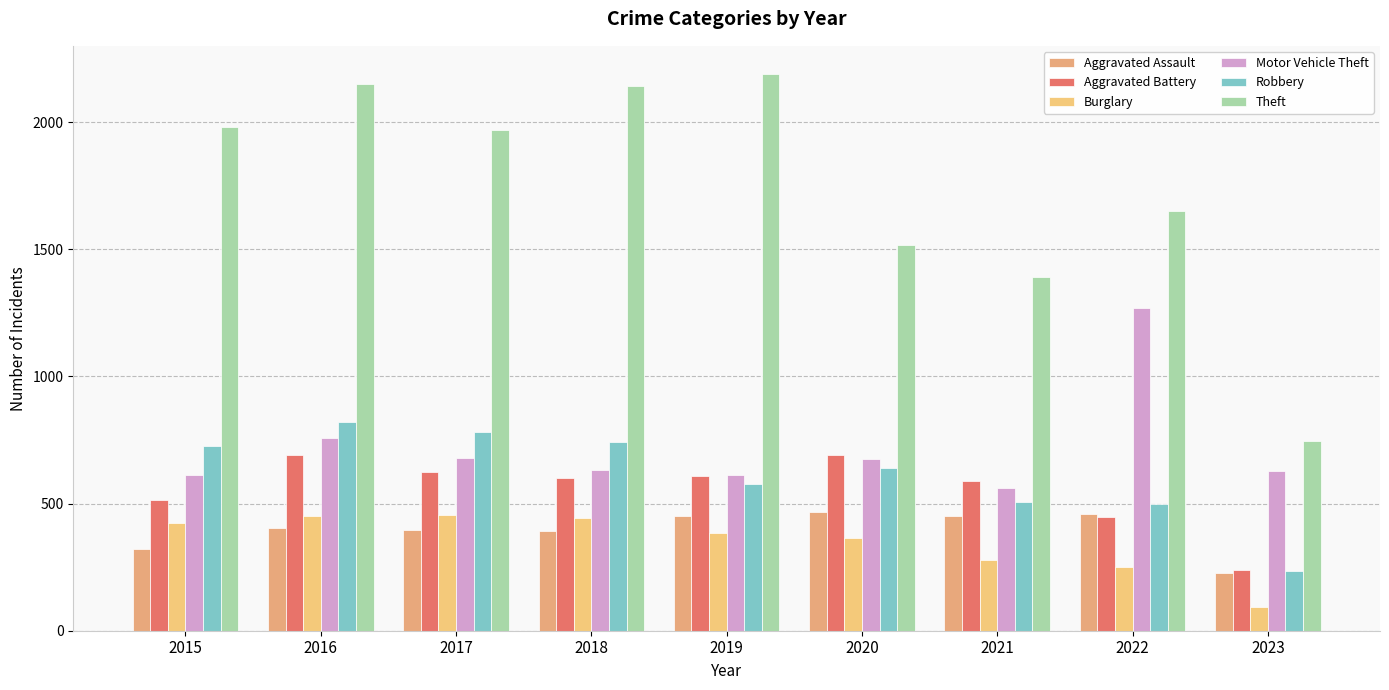

What is the sum of all Burglary values?

3140